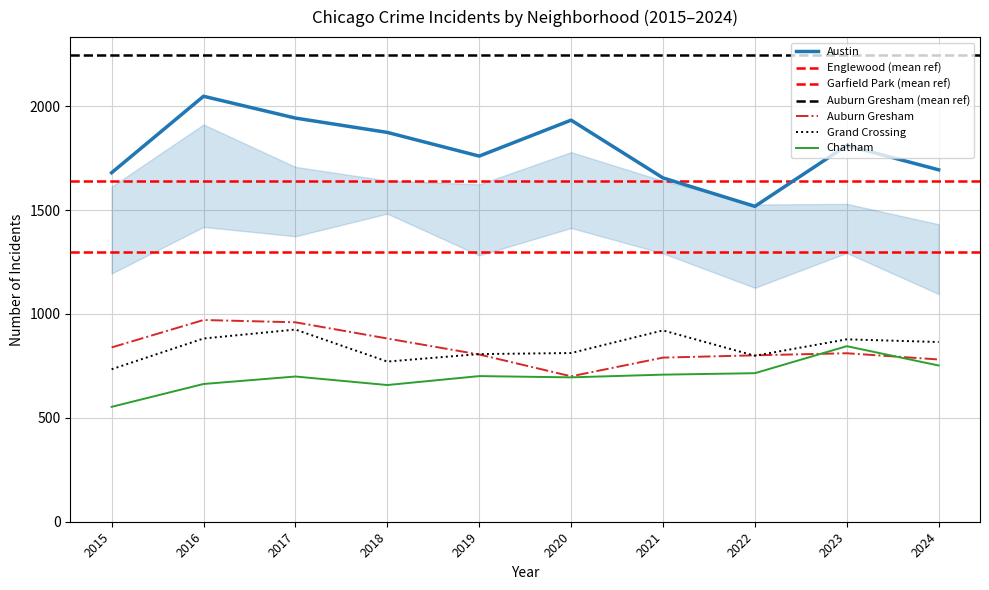

List the series in order of their peak value, lowest first.

Chatham, Grand Crossing, Auburn Gresham, Austin